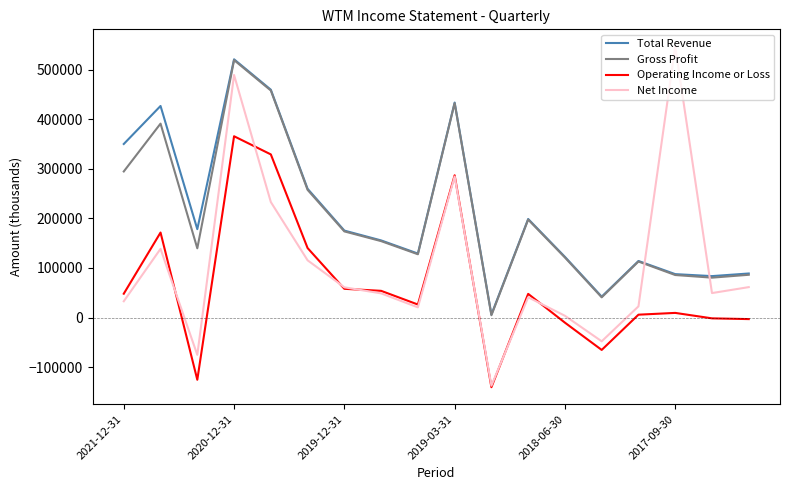

What is the average value of the Total Revenue series?

212839